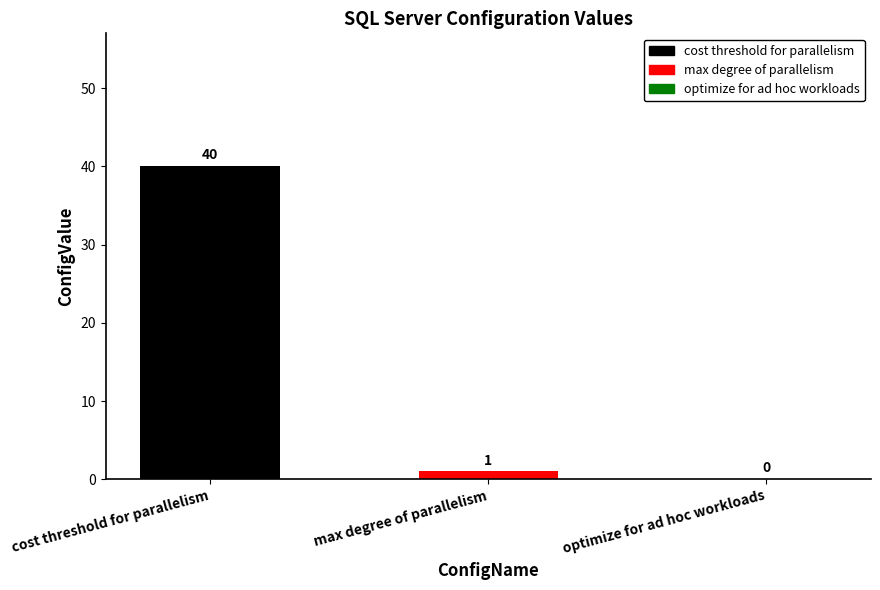

Is it true that the value at cost threshold for parallelism is 64?

False